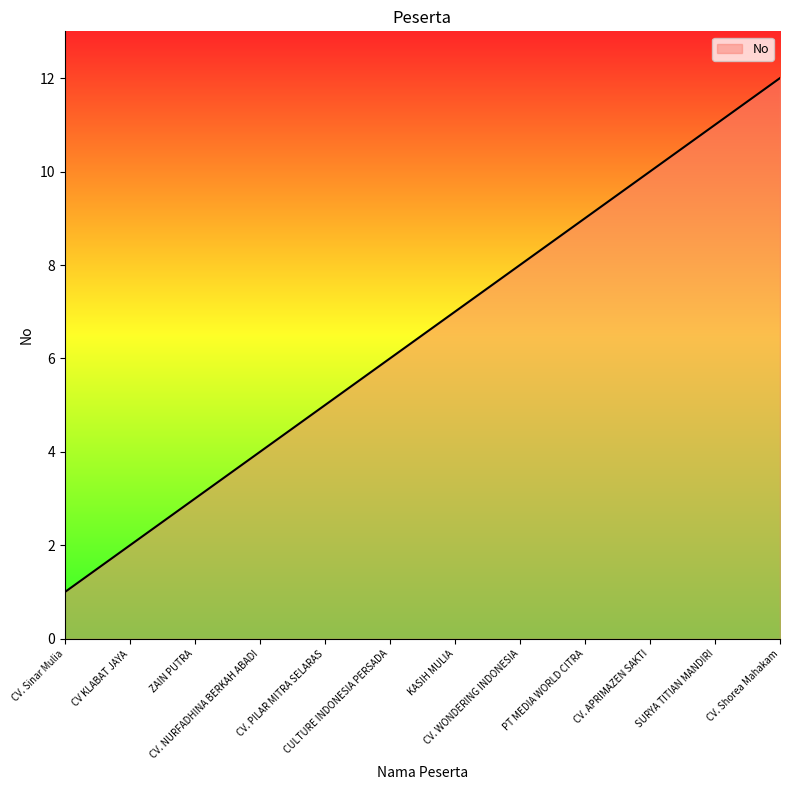

What is the greatest value displayed?

12